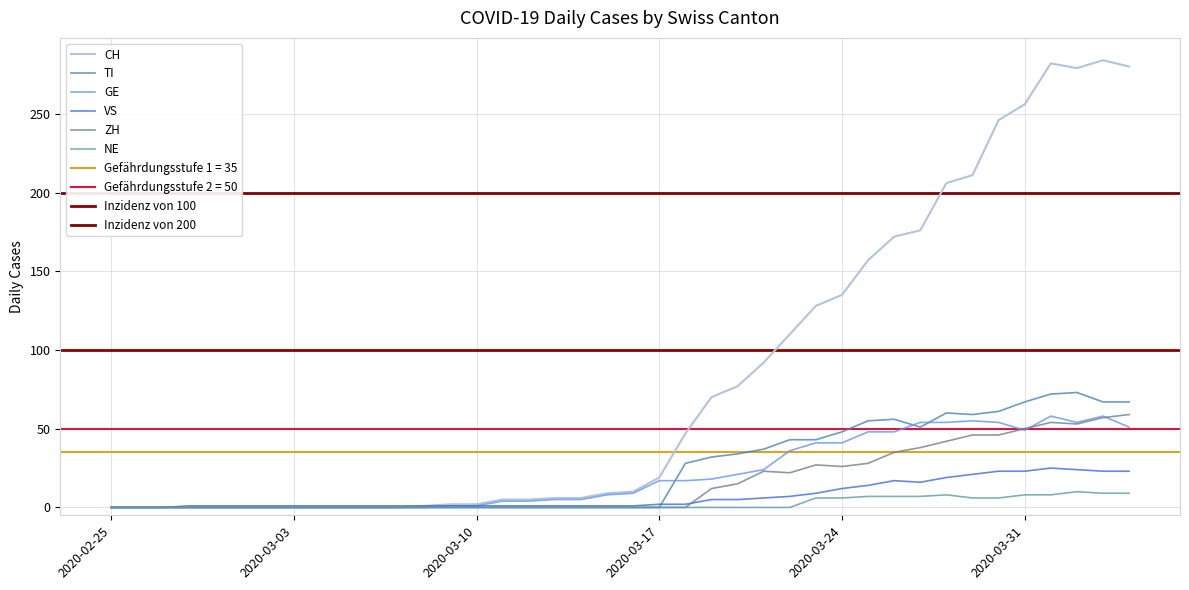

How many positive values does the TI series have?

18